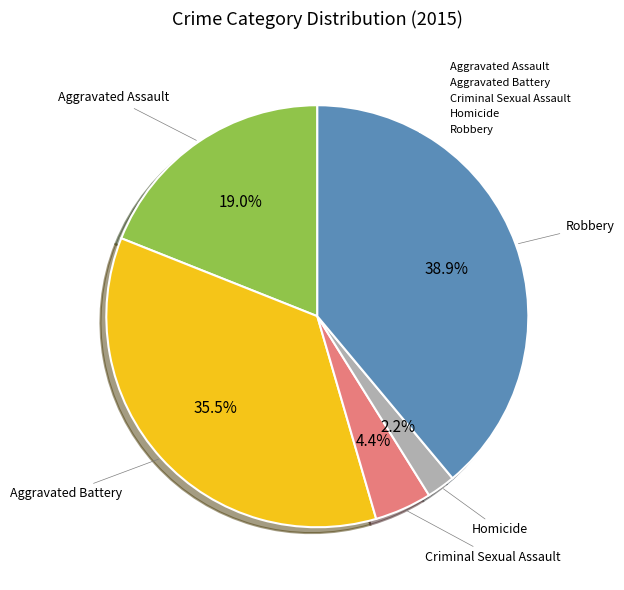

What percentage is the Robbery slice, to the nearest percent?

39%